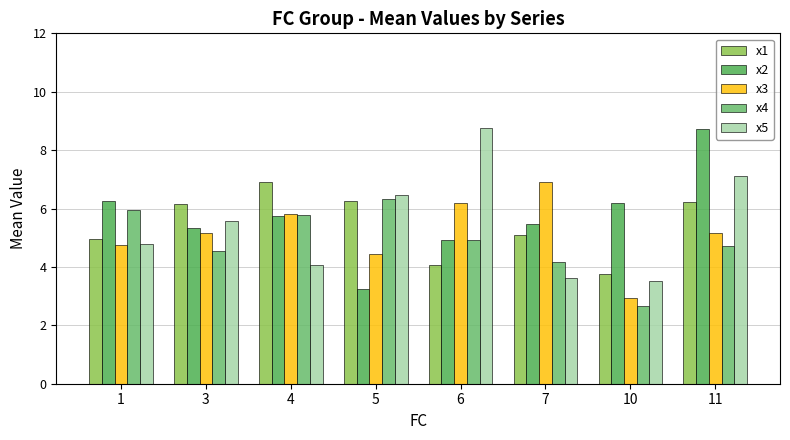

What are all the series names shown in the legend?

x1, x2, x3, x4, x5